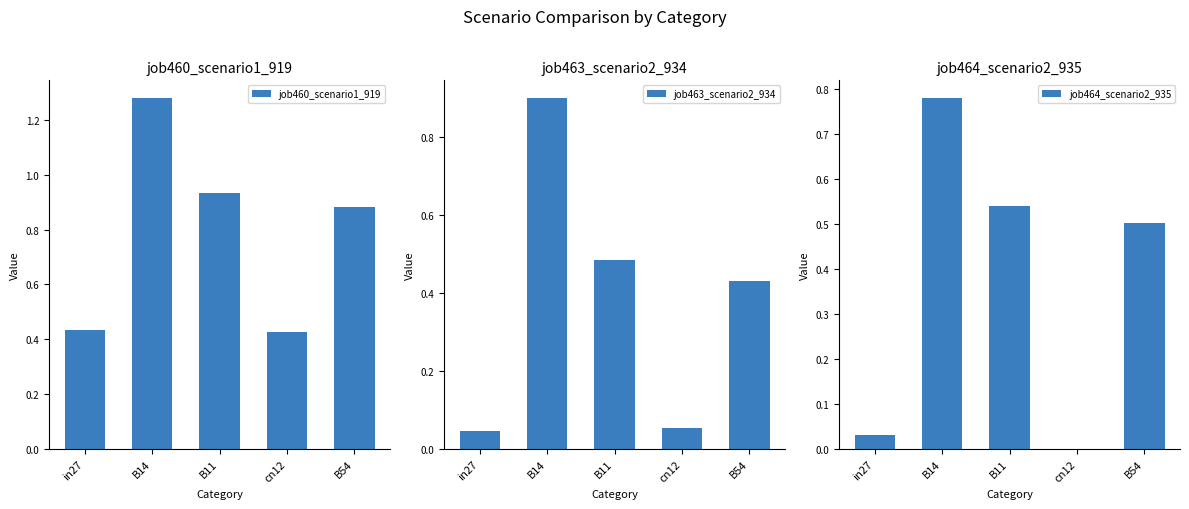

What is the difference between the maximum and minimum values in the job463_scenario2_934 series?

0.9